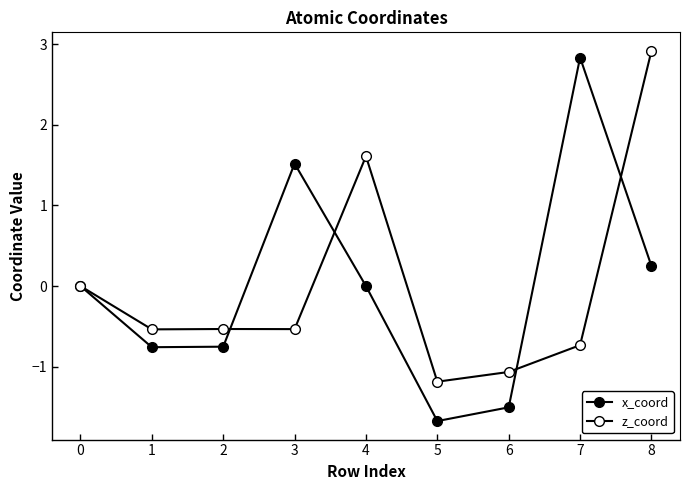

What is the difference between the z_coord values at 5 and 8?

4.1